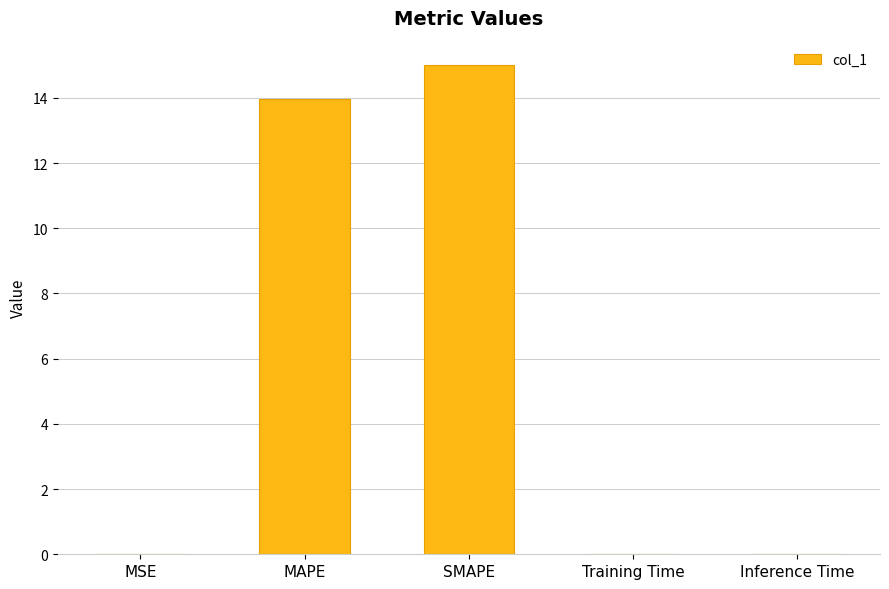

Which label corresponds to the largest value in the chart?

SMAPE